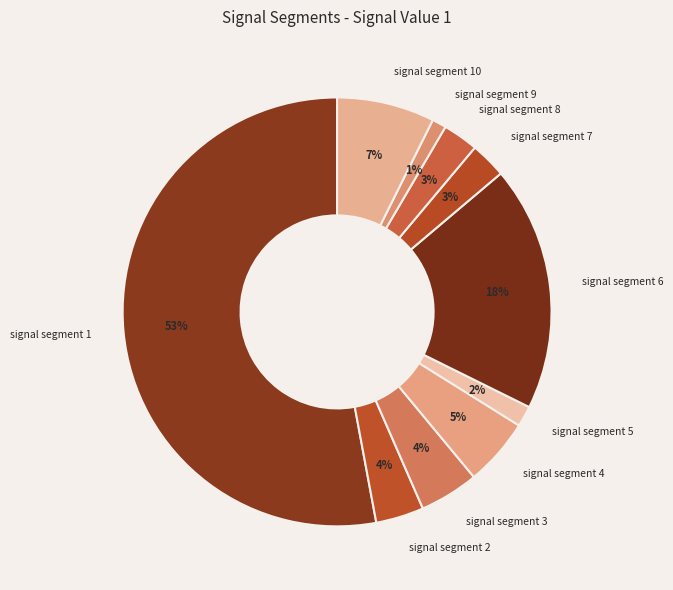

Which category accounts for the majority?

signal segment 1